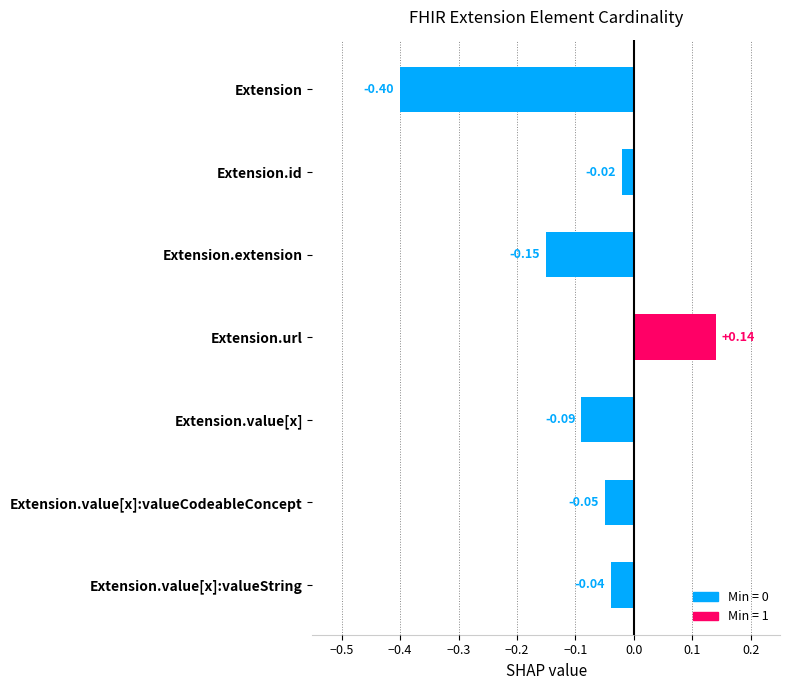

What is the label of the 3rd bar from the bottom?

Extension.value[x]